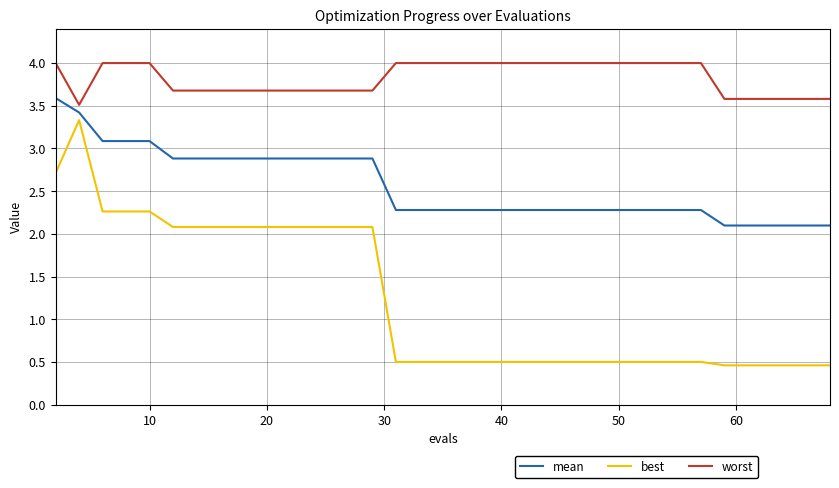

Which series has the largest total across all categories?

worst